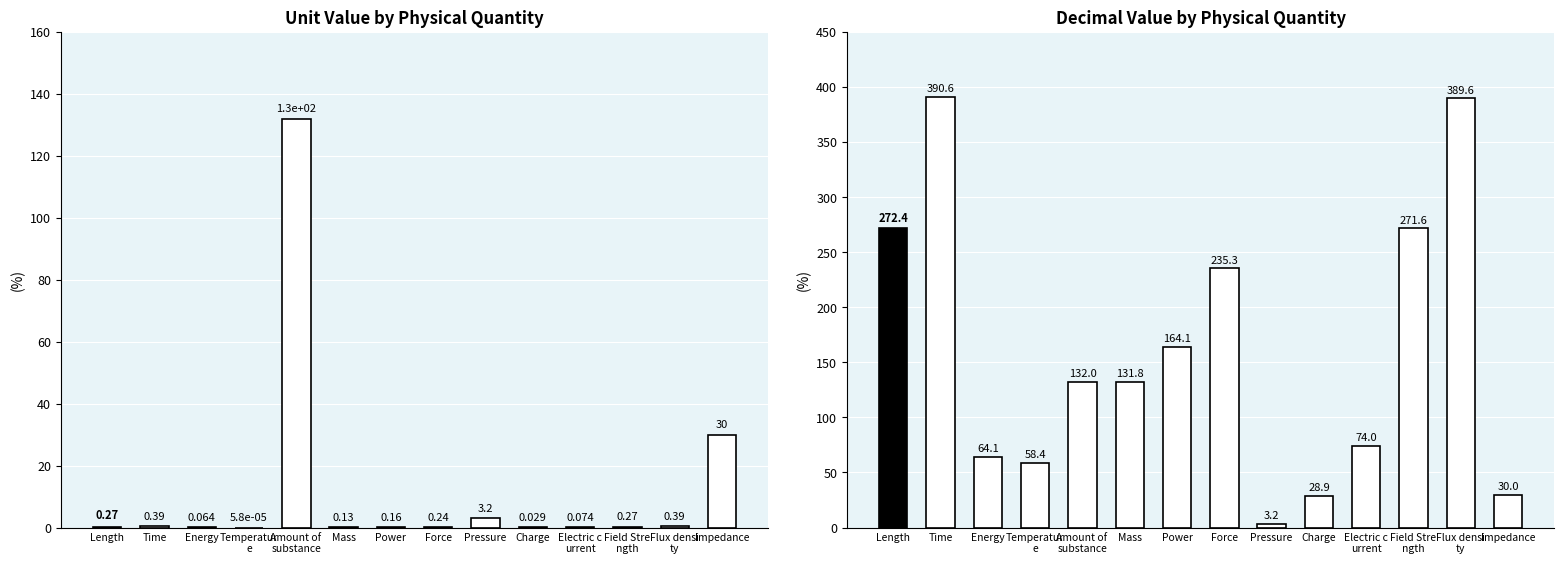

What is the difference between the second highest and second lowest values in the Unit Value series?

30.0